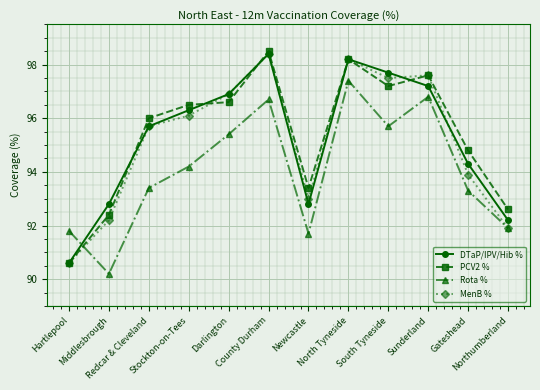

After their last crossing, which series has the higher values: PCV2 % or DTaP/IPV/Hib %?

PCV2 %